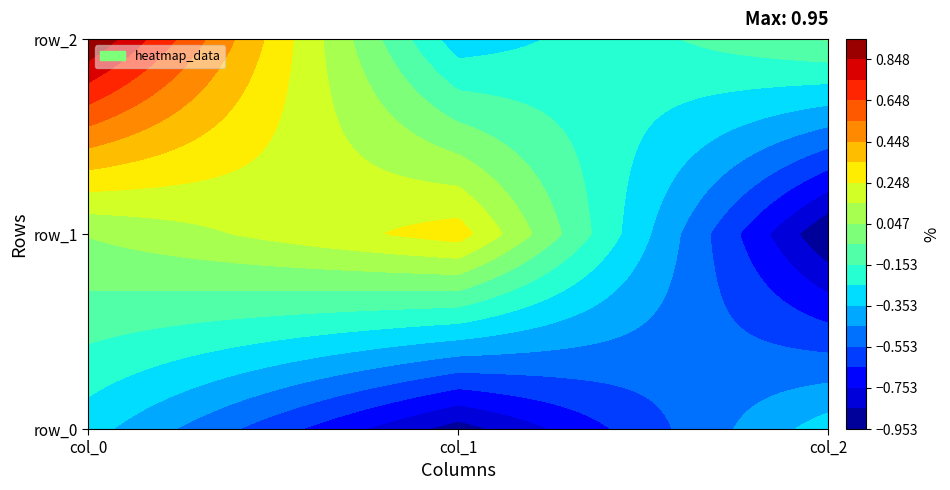

Between 1 and 2, which series saw the biggest shift?

col_2